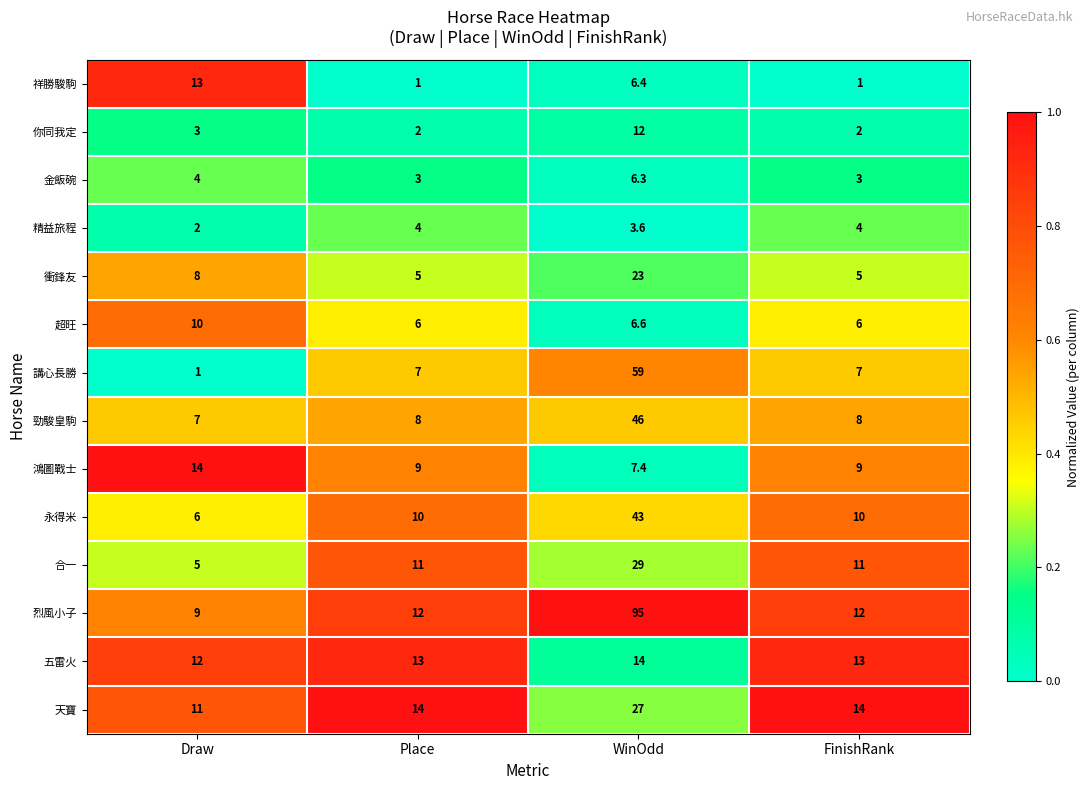

Which series has the largest range (max minus min)?

烈風小子